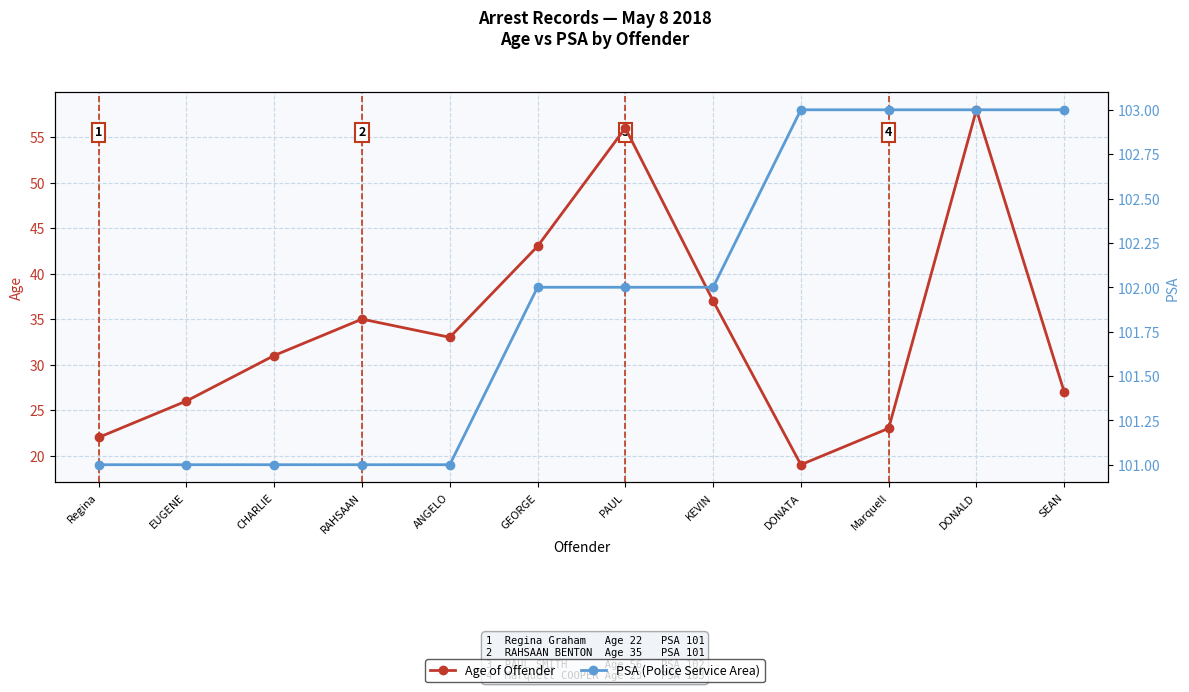

Is it true that PSA (Police Service Area) equals 41 at KEVIN?

False